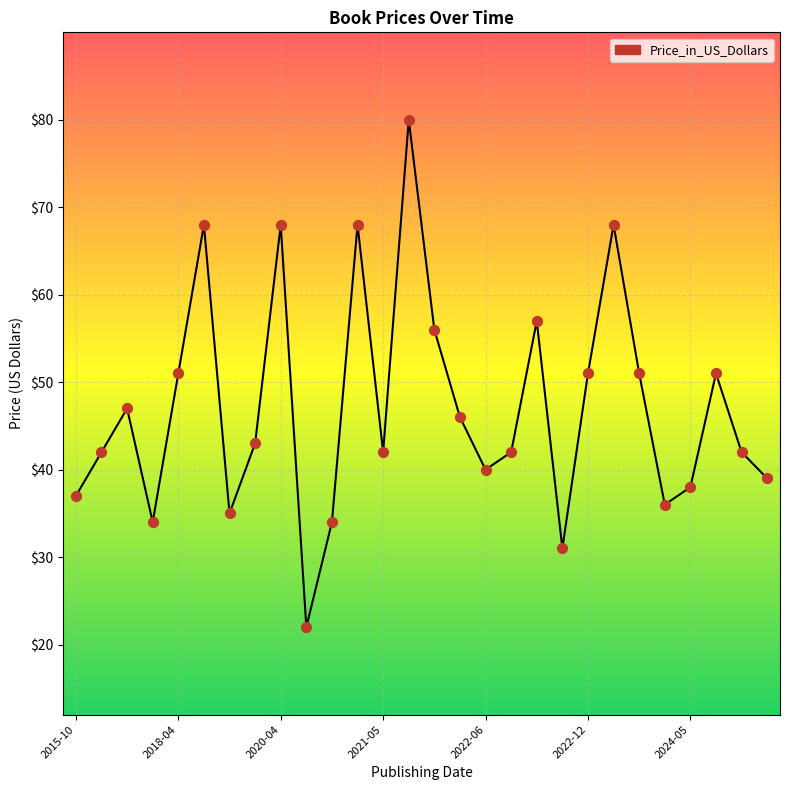

What is the difference between the maximum and minimum values?

58.0